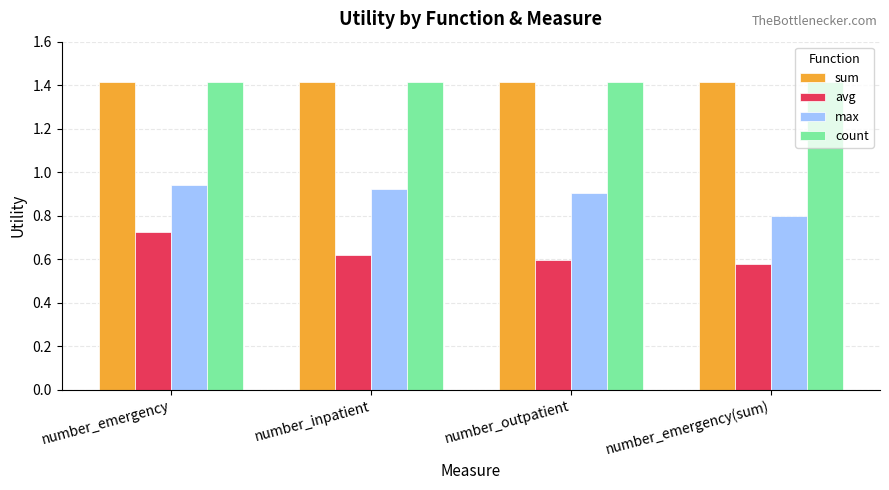

True or false: avg has a value of 0.2 at number_emergency(sum).

False